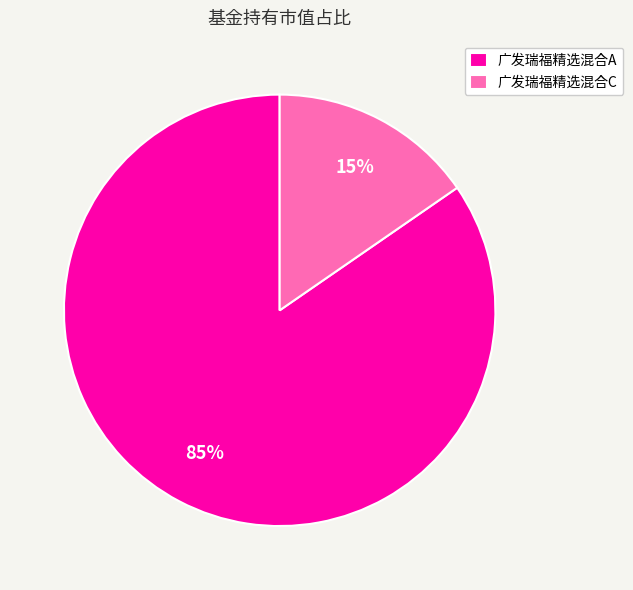

Which category has the biggest portion of the pie?

广发瑞福精选混合A